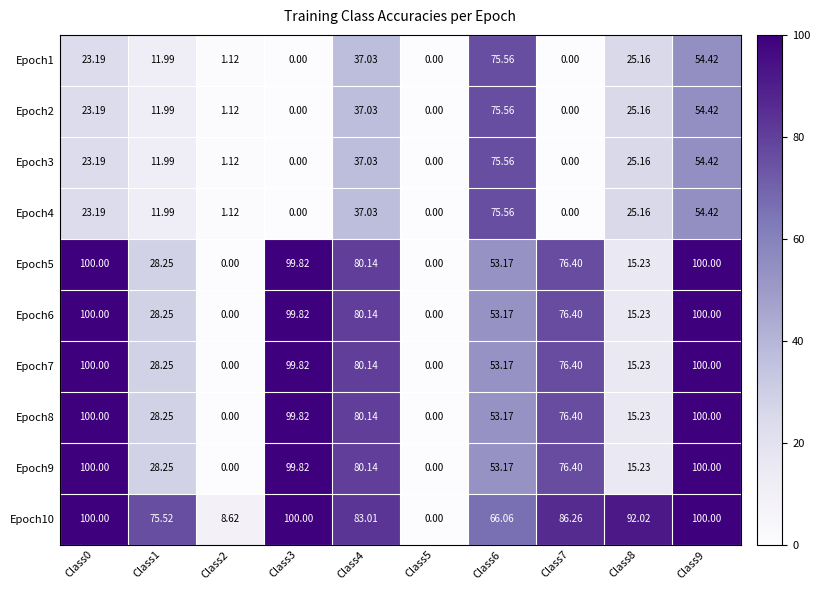

Is the value of Epoch10 at Class0 greater than the value of Epoch1 at Class6?

Yes